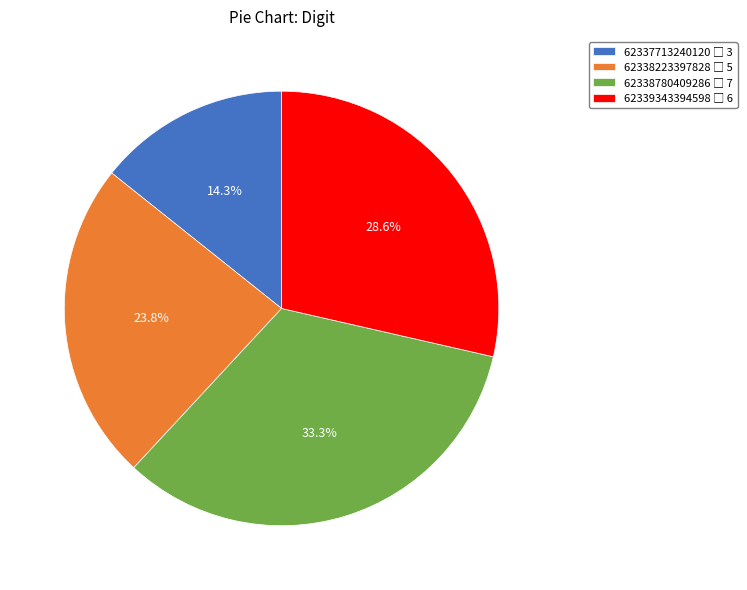

How many segments does this pie chart have?

4